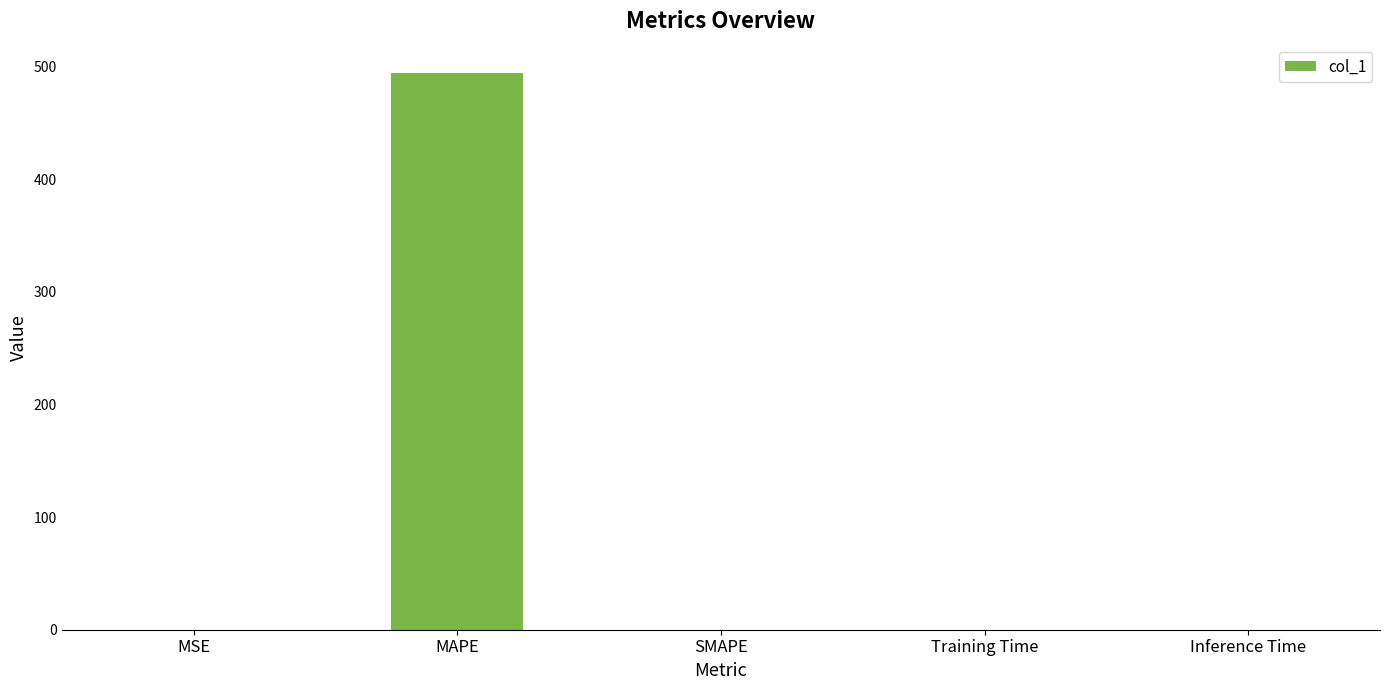

Is it true that the value at Training Time is 0.0?

True